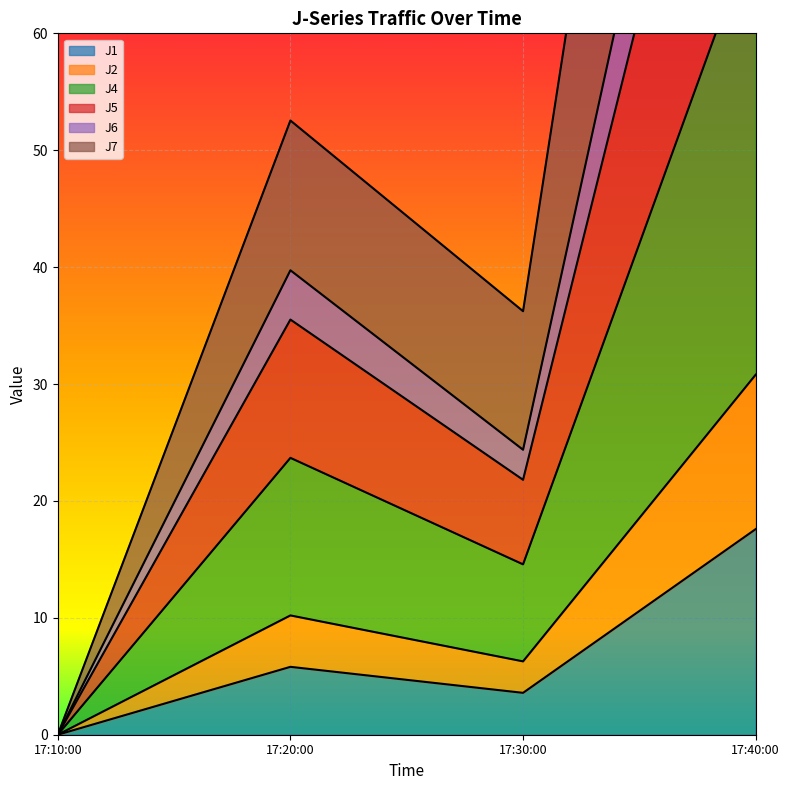

Rank the categories by J1 value from highest to lowest.

17:40:00, 17:20:00, 17:30:00, 17:10:00